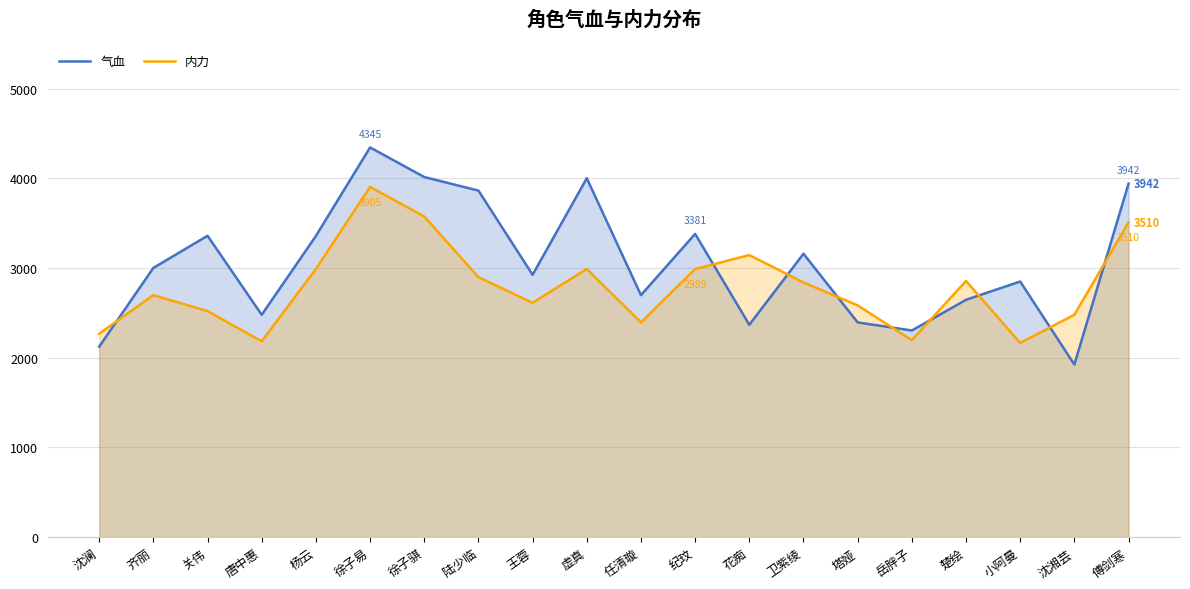

What is the average value of the 内力 series?

2790